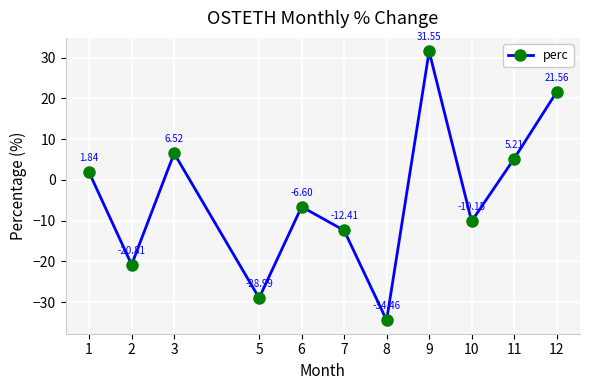

The chart shows a value of -29.0 at 5. True or false?

True